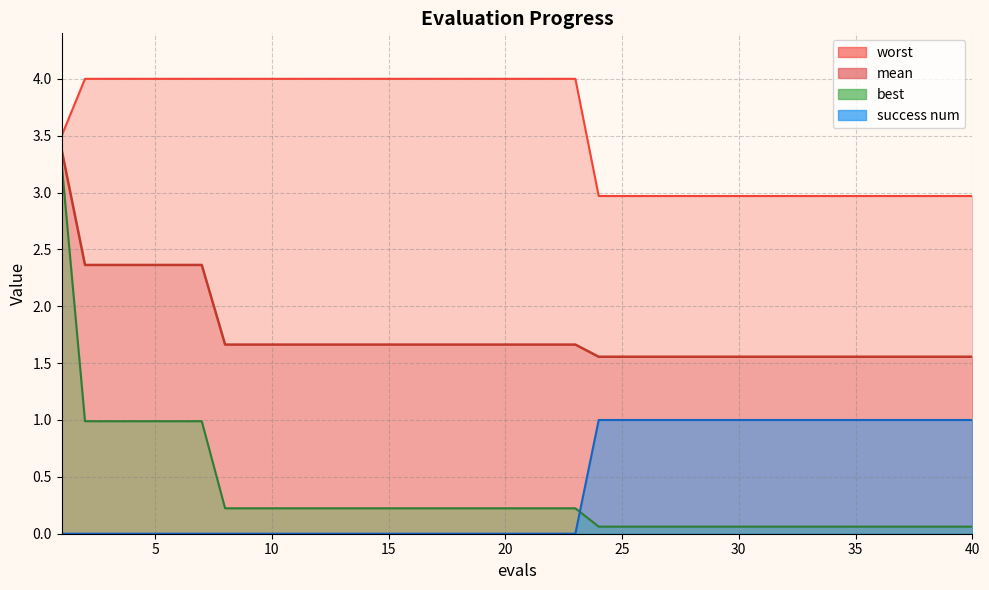

What is the difference between the highest and lowest values at 17?

4.0